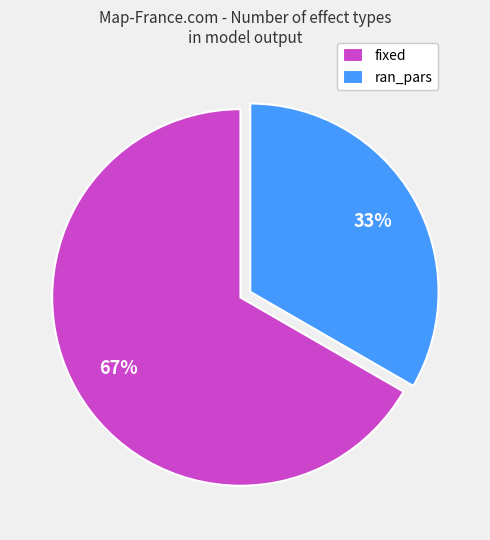

Combined, do fixed and ran_pars account for over 50%?

Yes